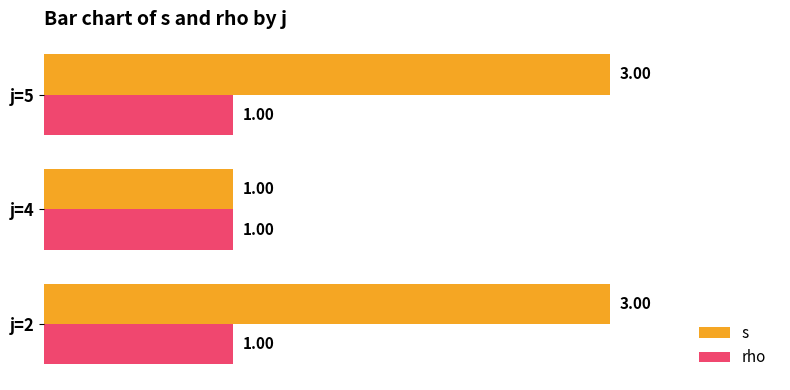

At j=2, list the series in order from smallest to largest.

rho, s